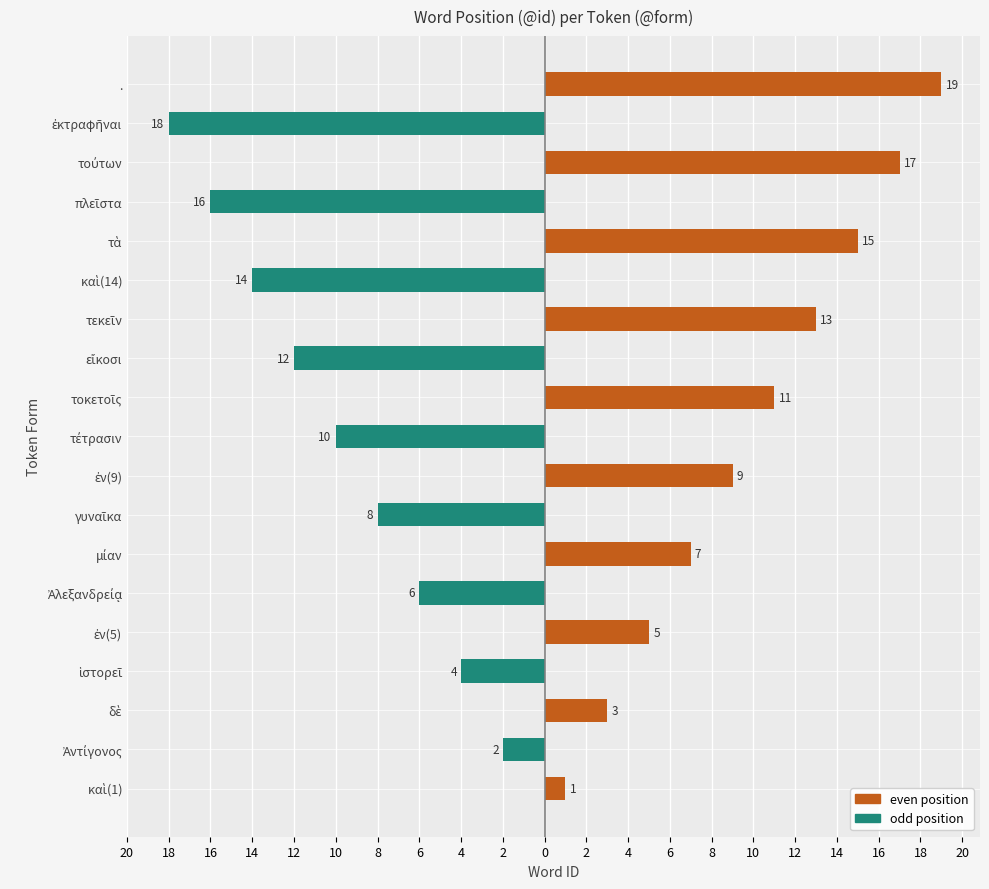

What are all the series names shown in the legend?

even position, odd position